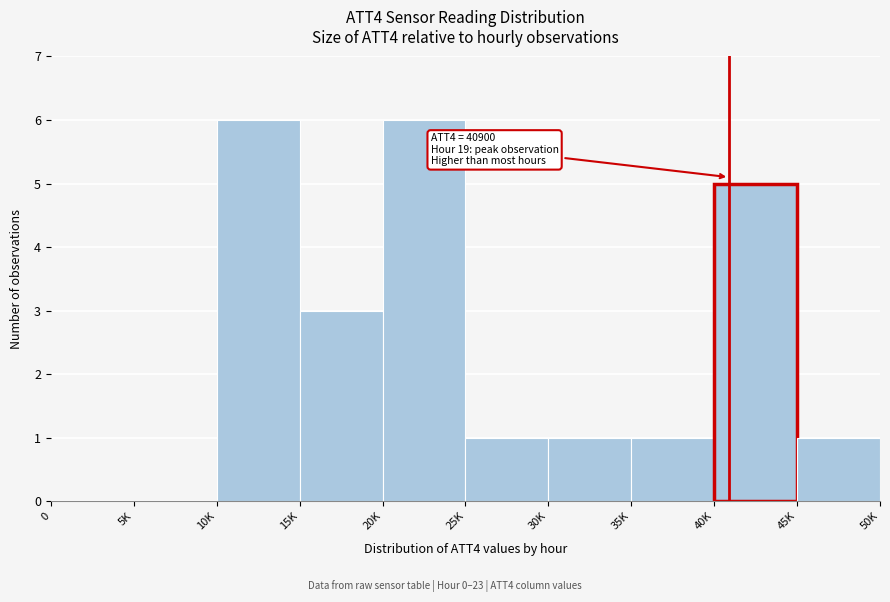

Reading right to left, extract all data points from this chart.

45K=1	40K=5	35K=1	30K=1	25K=1	20K=6	15K=3	10K=6	5K=0	0=0